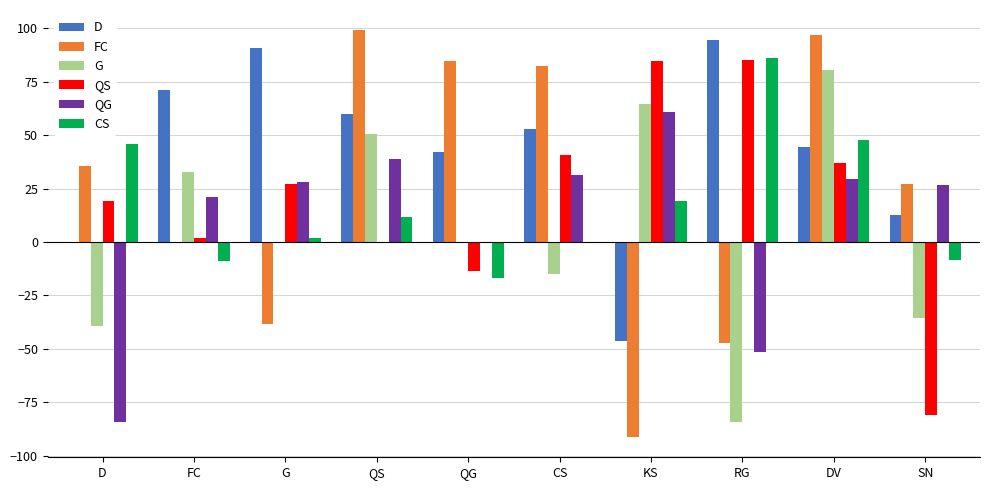

What are all the series names shown in the legend?

D, FC, G, QS, QG, CS